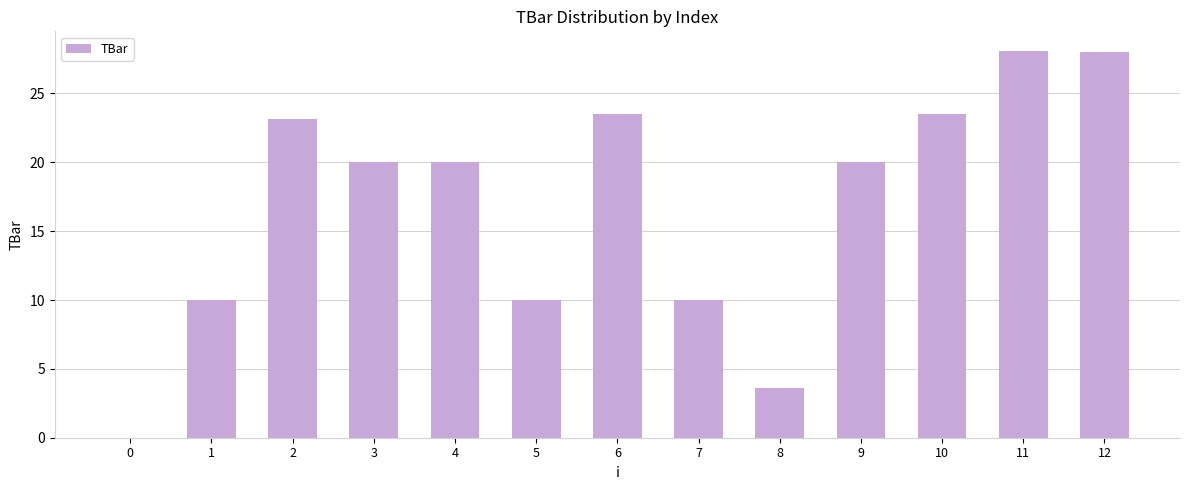

What is the ratio of the value at 6 to the value at 8?

6.5